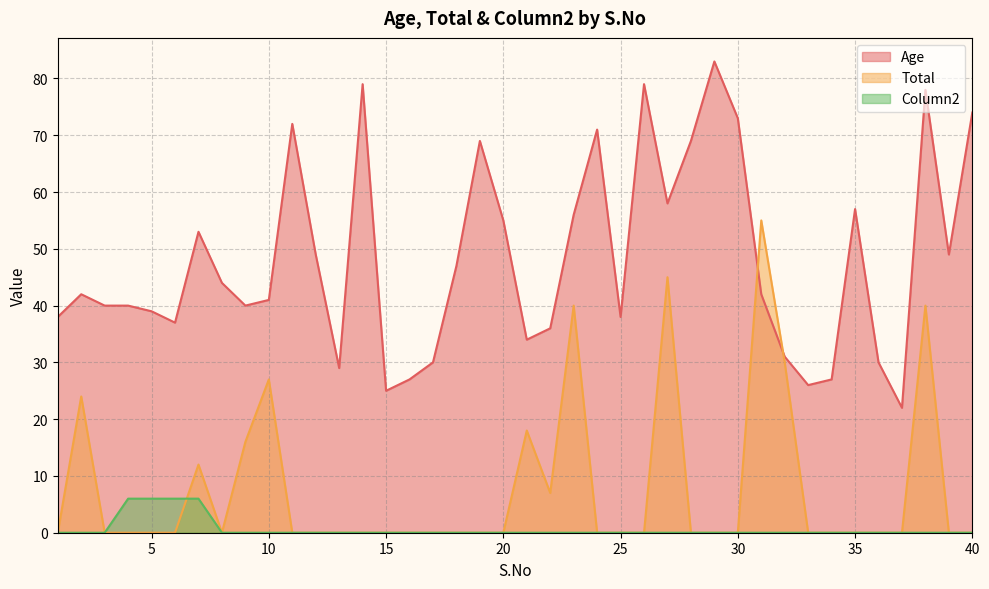

True or false: Age and Column2 intersect in this chart.

False